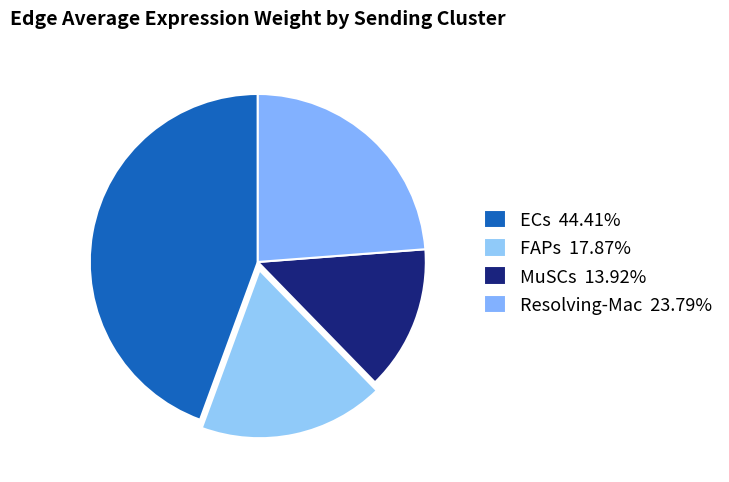

Is there a majority slice in this chart?

No